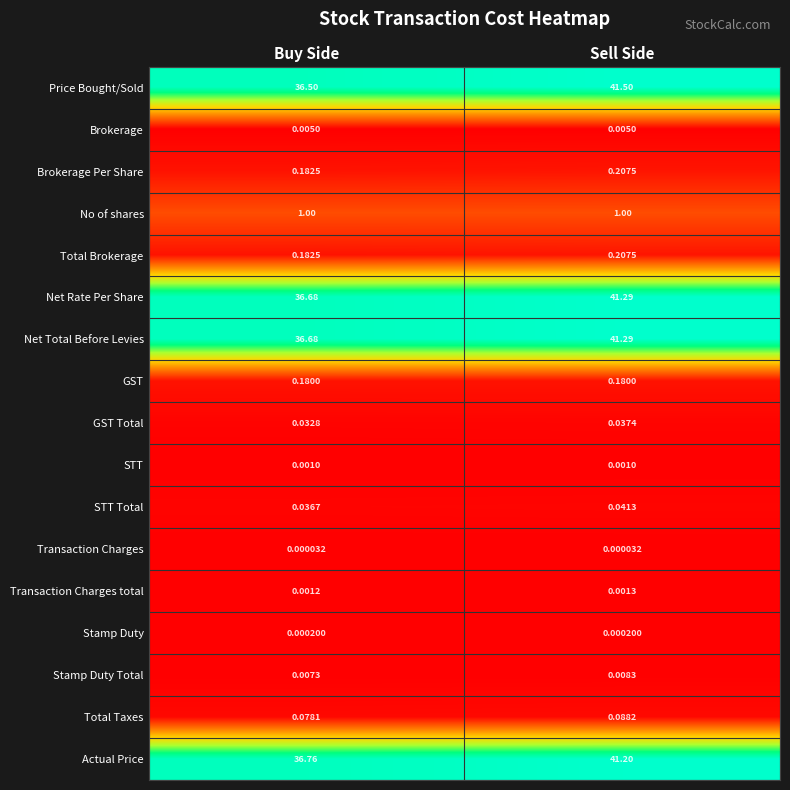

Is the value of Actual Price at Sell Side greater than the value of No of shares at Sell Side?

Yes